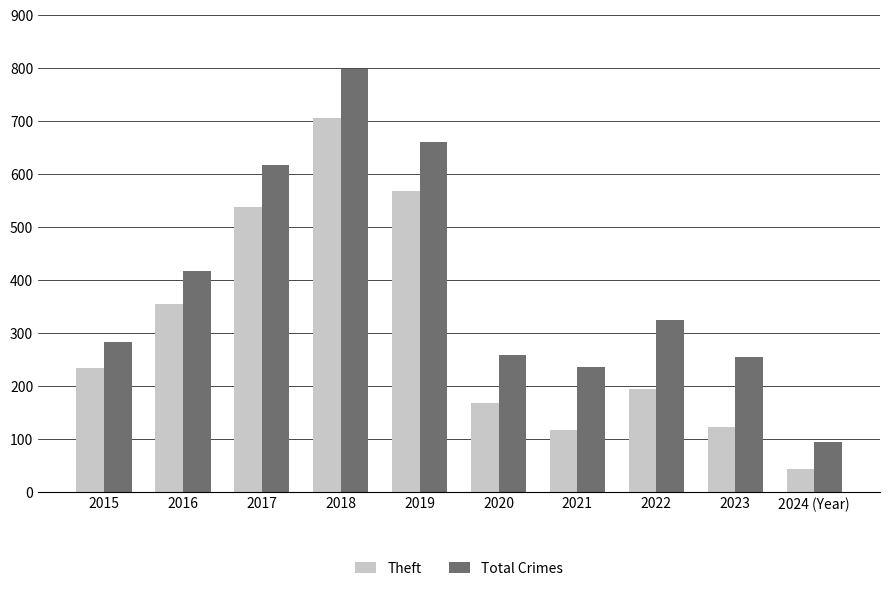

Which category has the highest value across all series?

2018